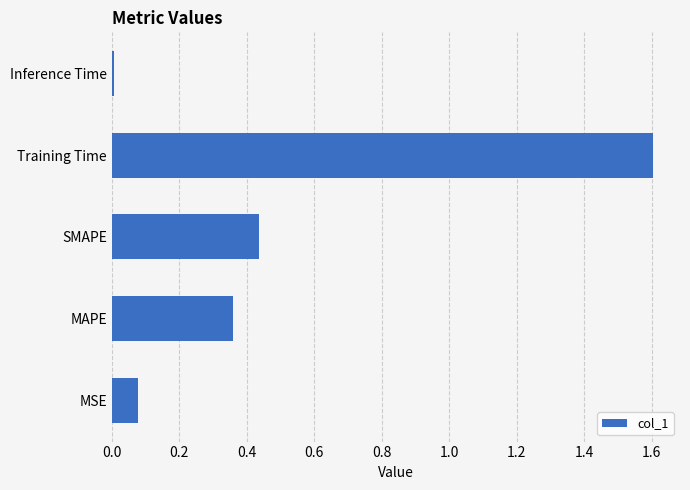

Which category has the highest value across all series?

Training Time